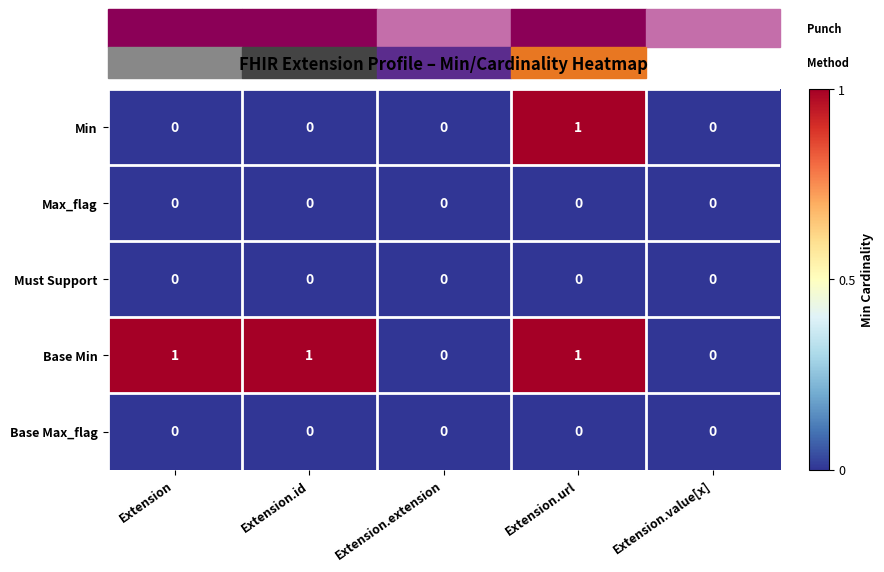

Is it true that Max_flag equals 0 at Extension.id?

True